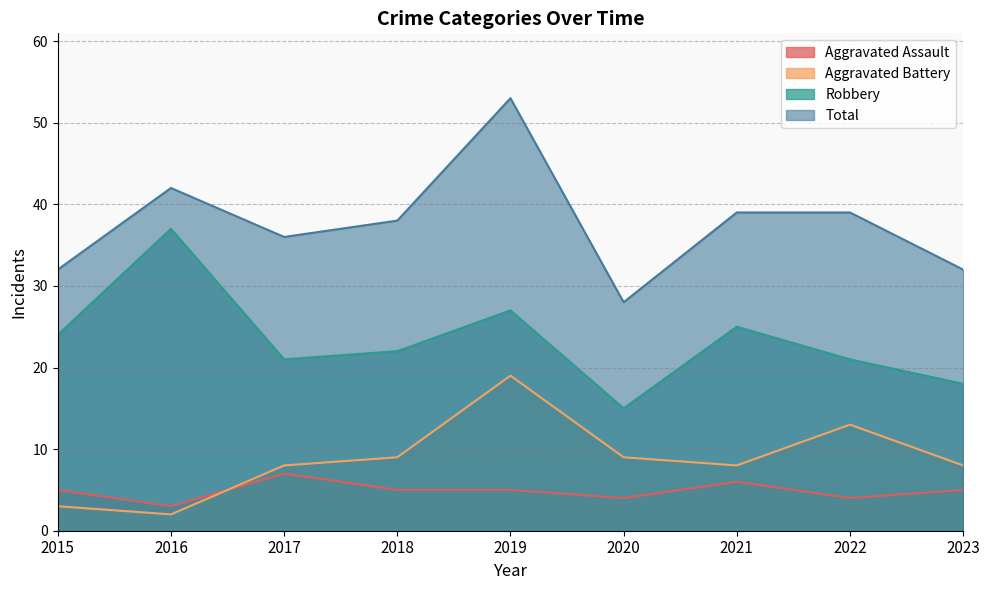

Reading right to left, transcribe all the data shown in this chart.

Aggravated Assault: 2023=5	2022=4	2021=6	2020=4	2019=5	2018=5	2017=7	2016=3	2015=5
Aggravated Battery: 2023=8	2022=13	2021=8	2020=9	2019=19	2018=9	2017=8	2016=2	2015=3
Robbery: 2023=18	2022=21	2021=25	2020=15	2019=27	2018=22	2017=21	2016=37	2015=24
Total: 2023=32	2022=39	2021=39	2020=28	2019=53	2018=38	2017=36	2016=42	2015=32